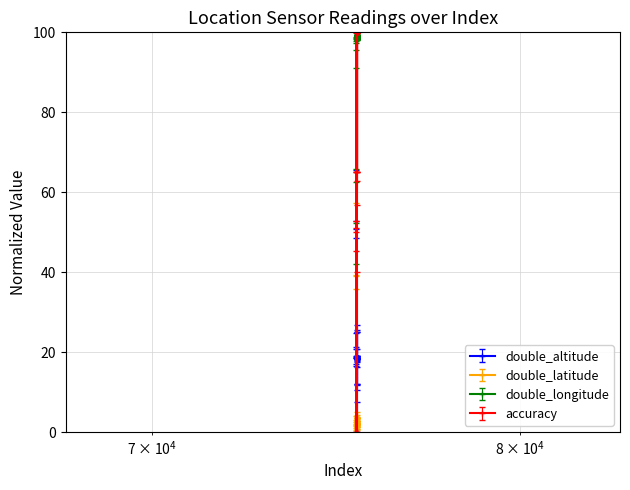

Which series has the largest total across all categories?

double_longitude